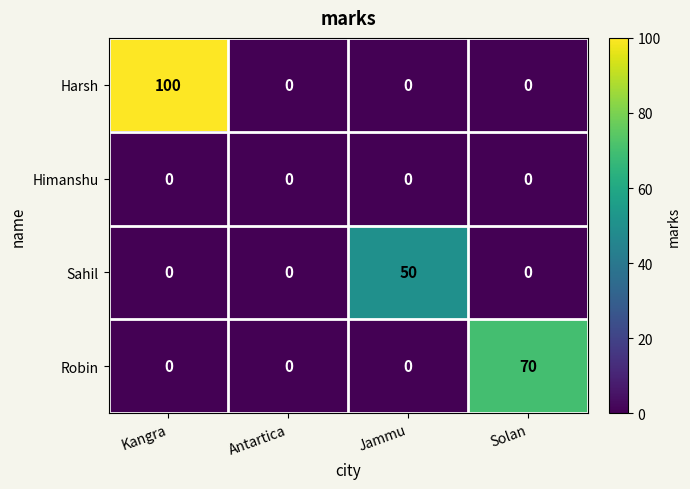

Count the Harsh values in the range 0 to 100.

4